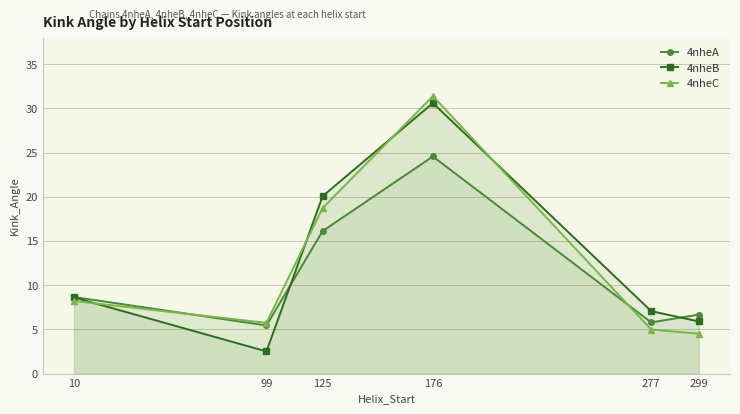

At which category does 4nheA reach its first local valley?

99